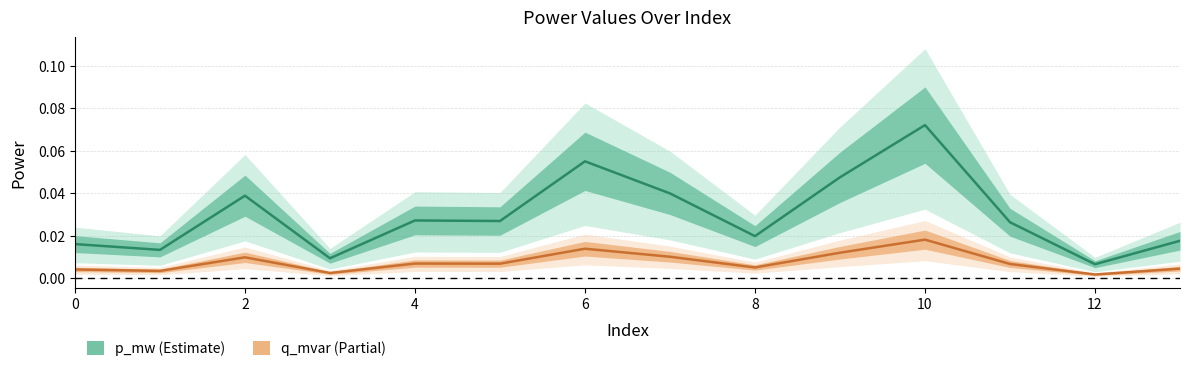

In q_mvar, how many points are lower than both neighbors (excluding endpoints)?

5